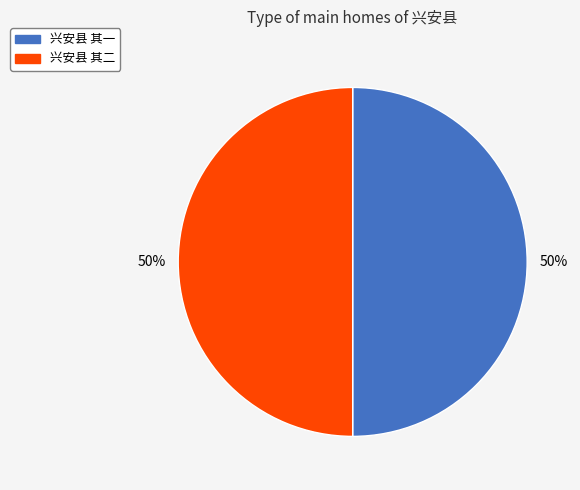

Do 兴安县 其二 and 兴安县 其一 together represent more than half of the pie?

Yes